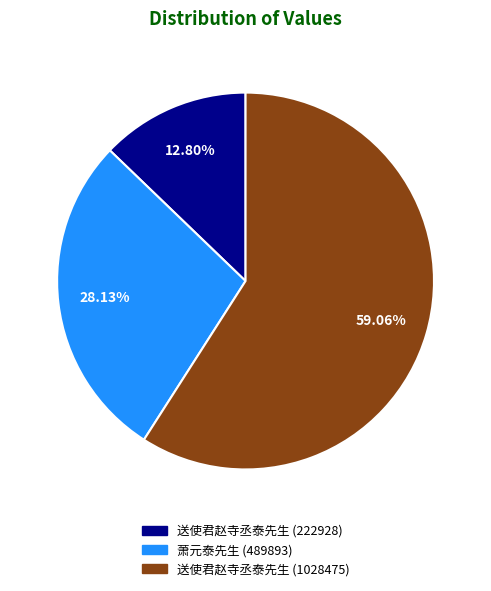

To the nearest percent, what is the average slice percentage?

33%